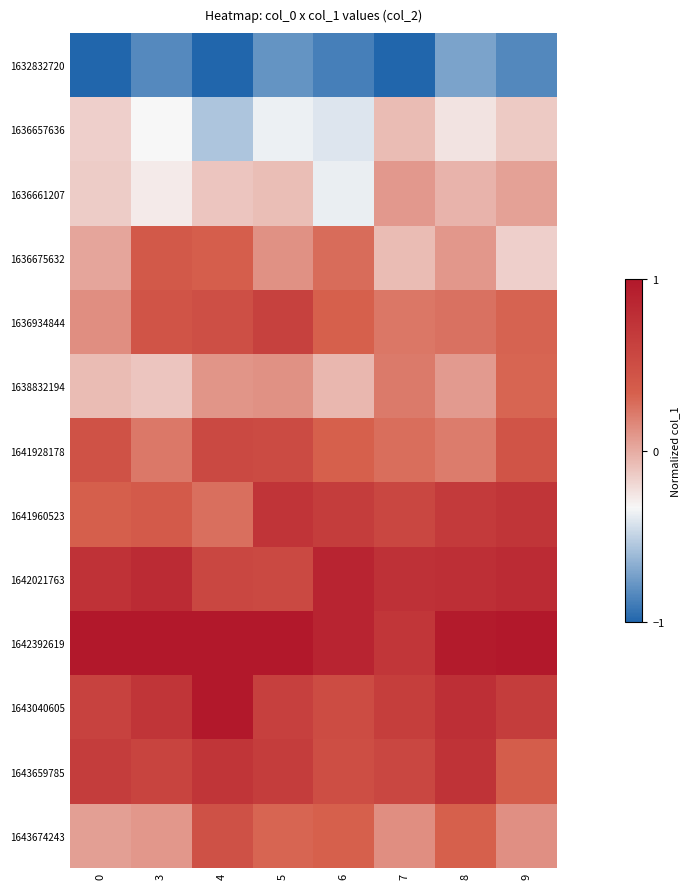

At which category is the sum across all series the highest?

5